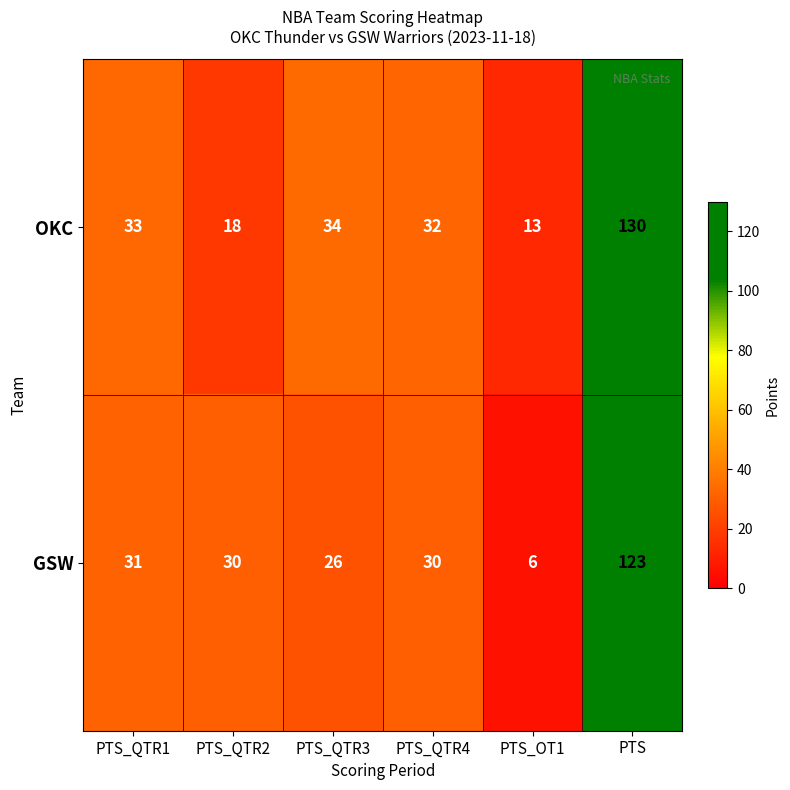

At PTS_QTR2, list the series in order from largest to smallest.

GSW, OKC